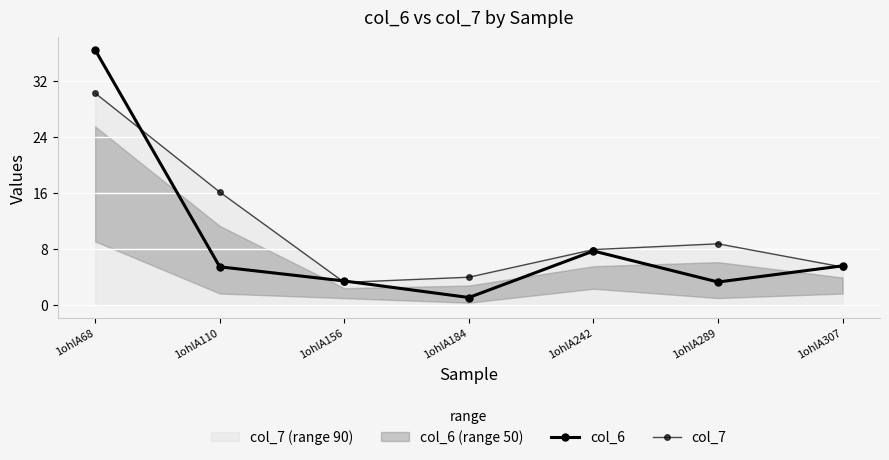

Which series has the widest spread of values?

col_6